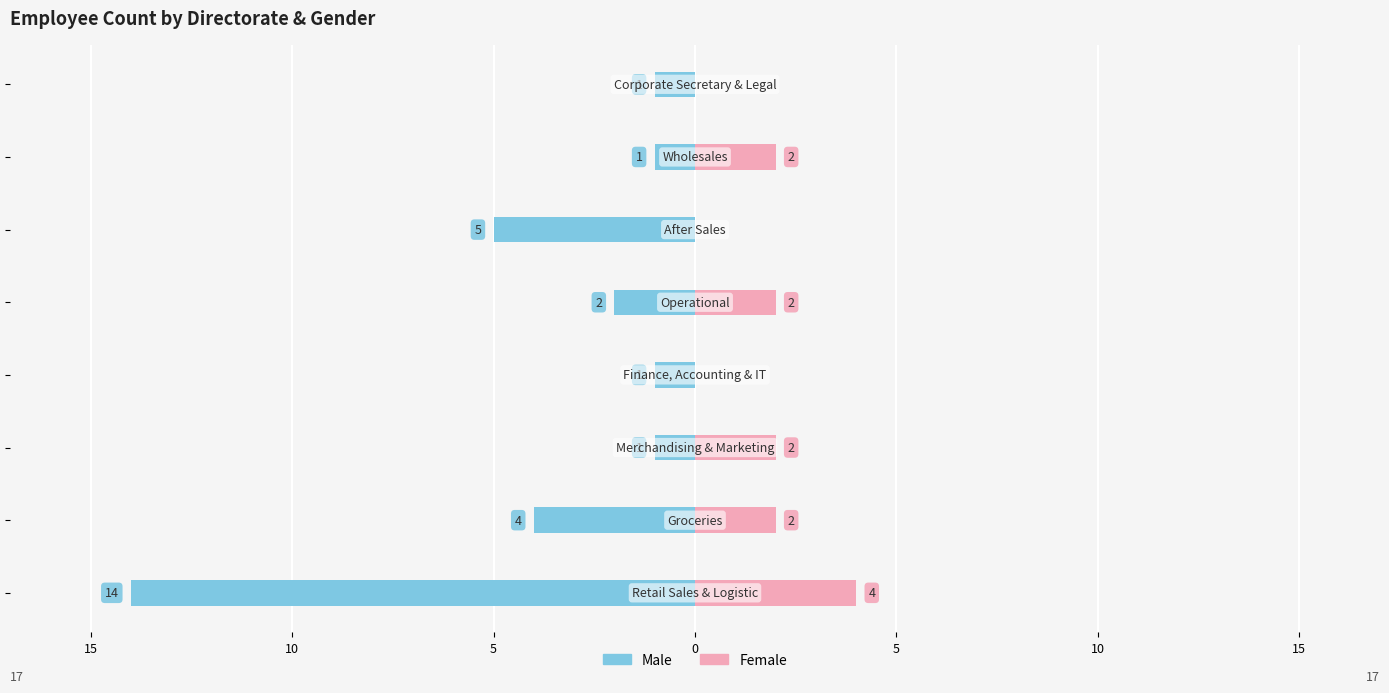

What is the difference between the highest and lowest values at 0?

4